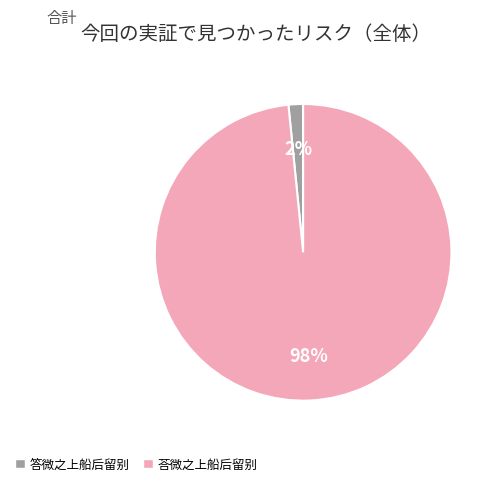

How many slices are in this pie chart?

2